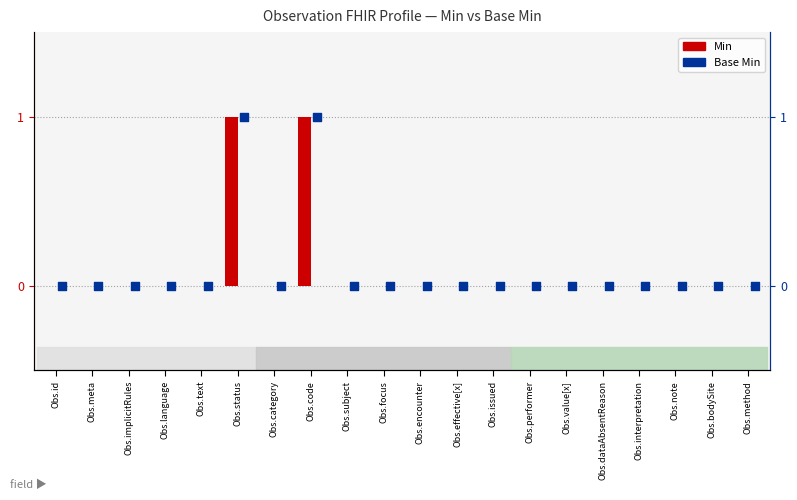

Is the value of Min at Obs.value[x] greater than the value of Base Min at Obs.effective[x]?

No